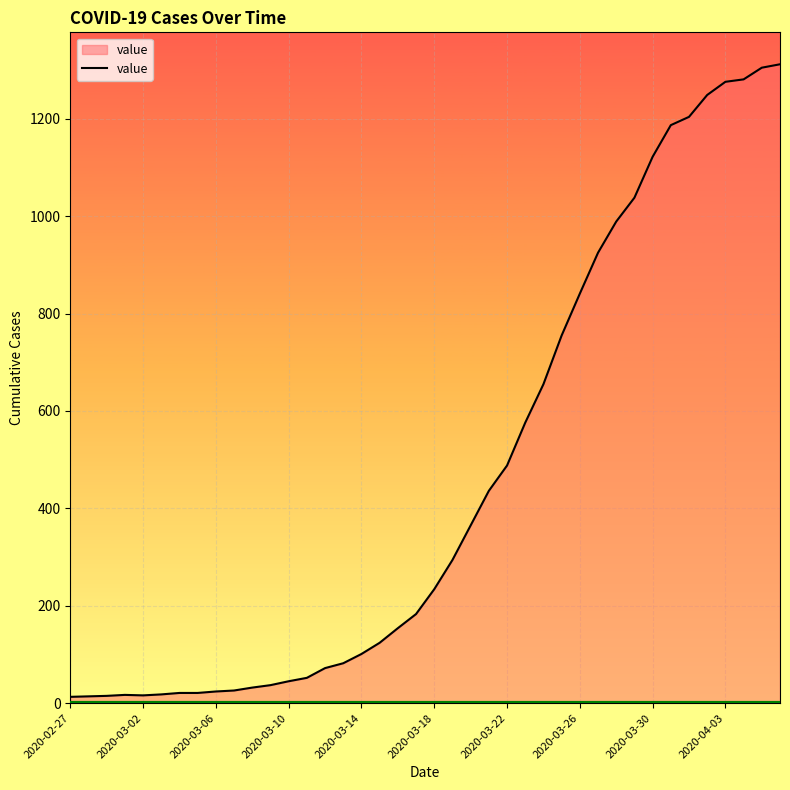

What is the maximum value shown in the chart?

1312